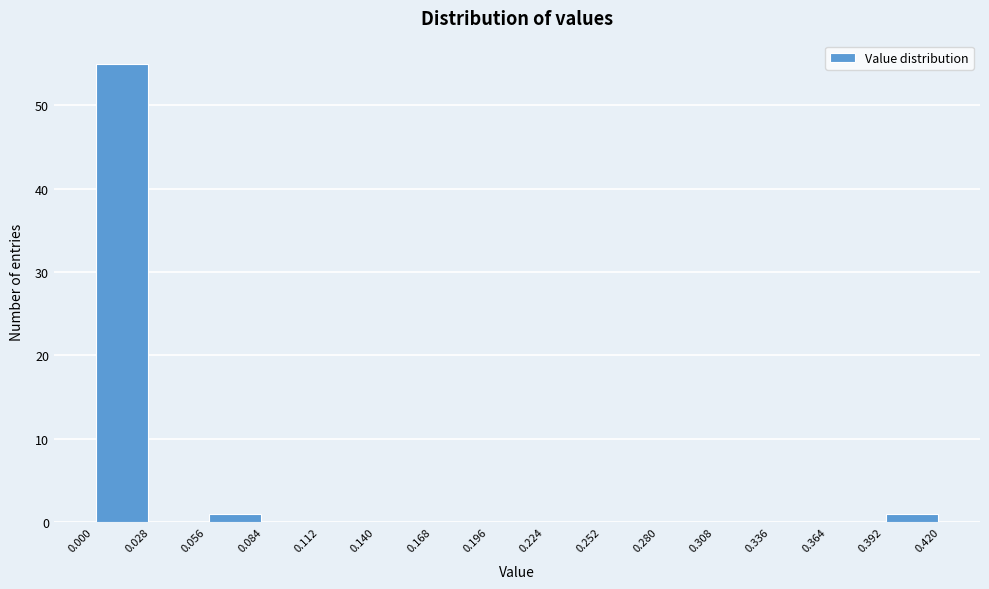

Which range on the x-axis has the tallest bar?

0.000 to 0.028